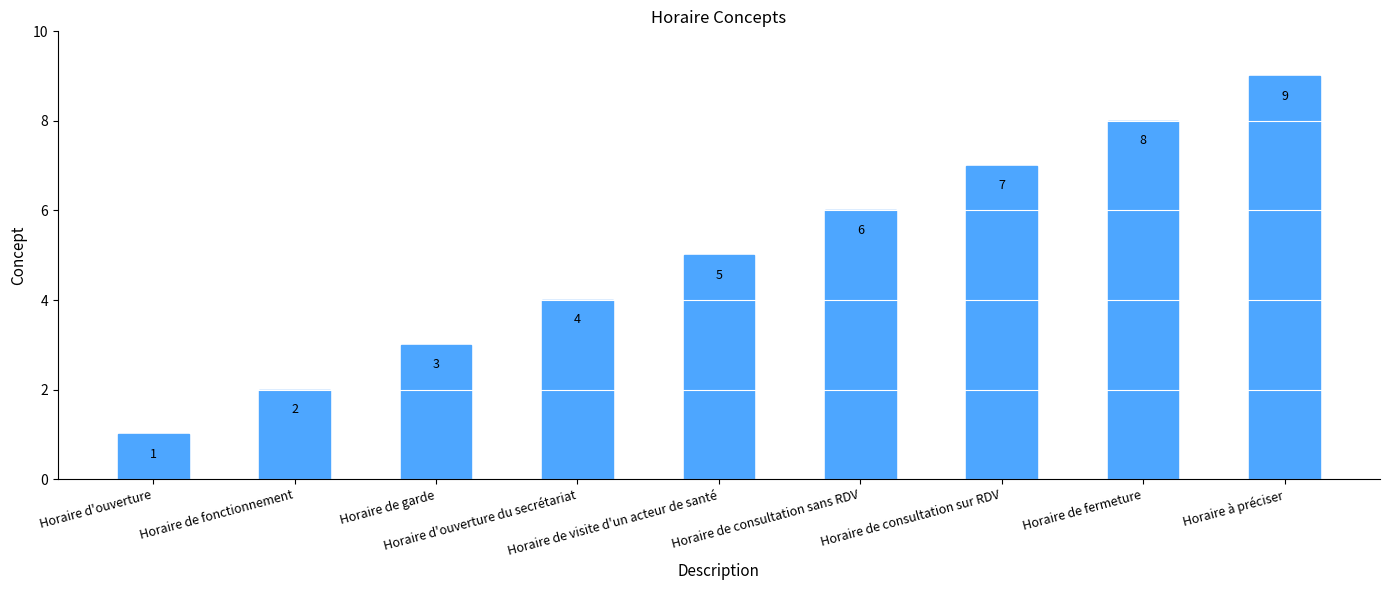

How many values are between 3 and 7?

5